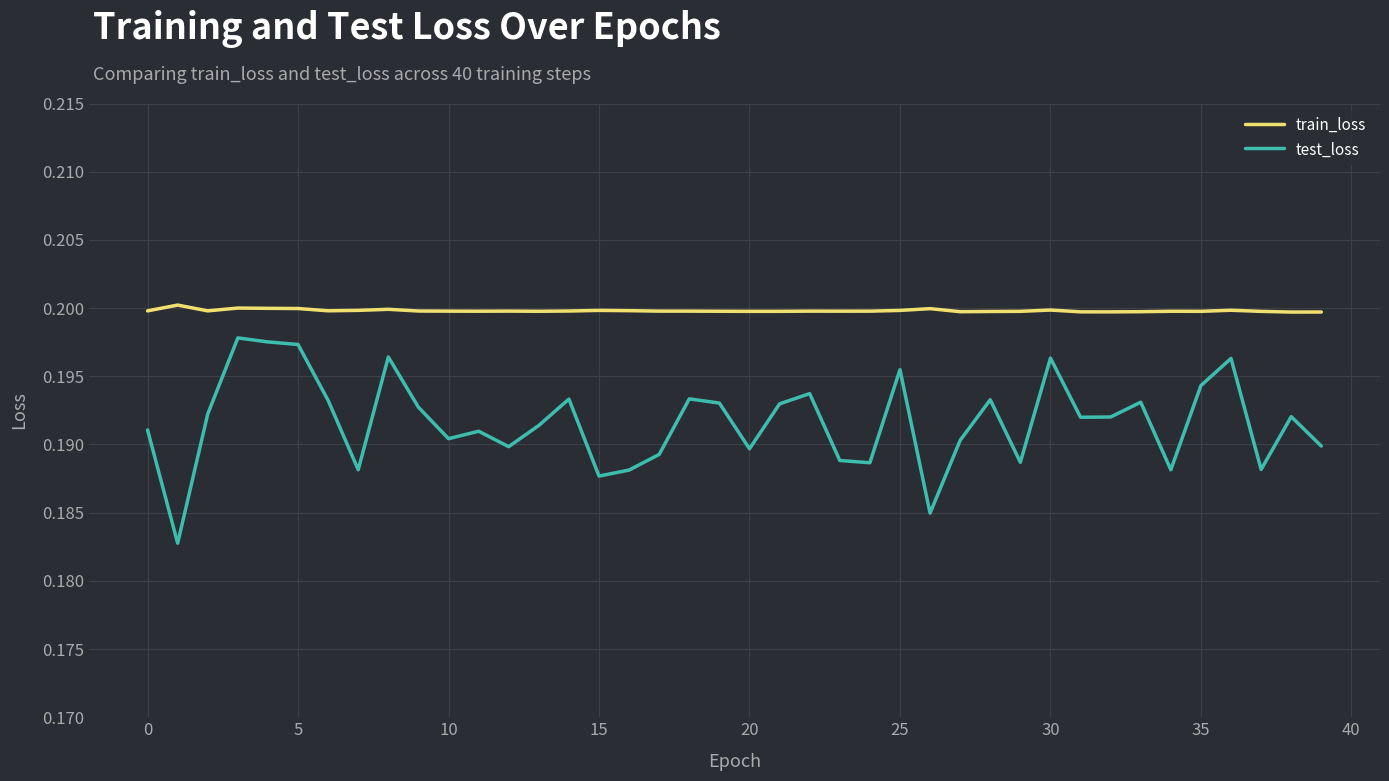

True or false: train_loss and test_loss intersect in this chart.

False